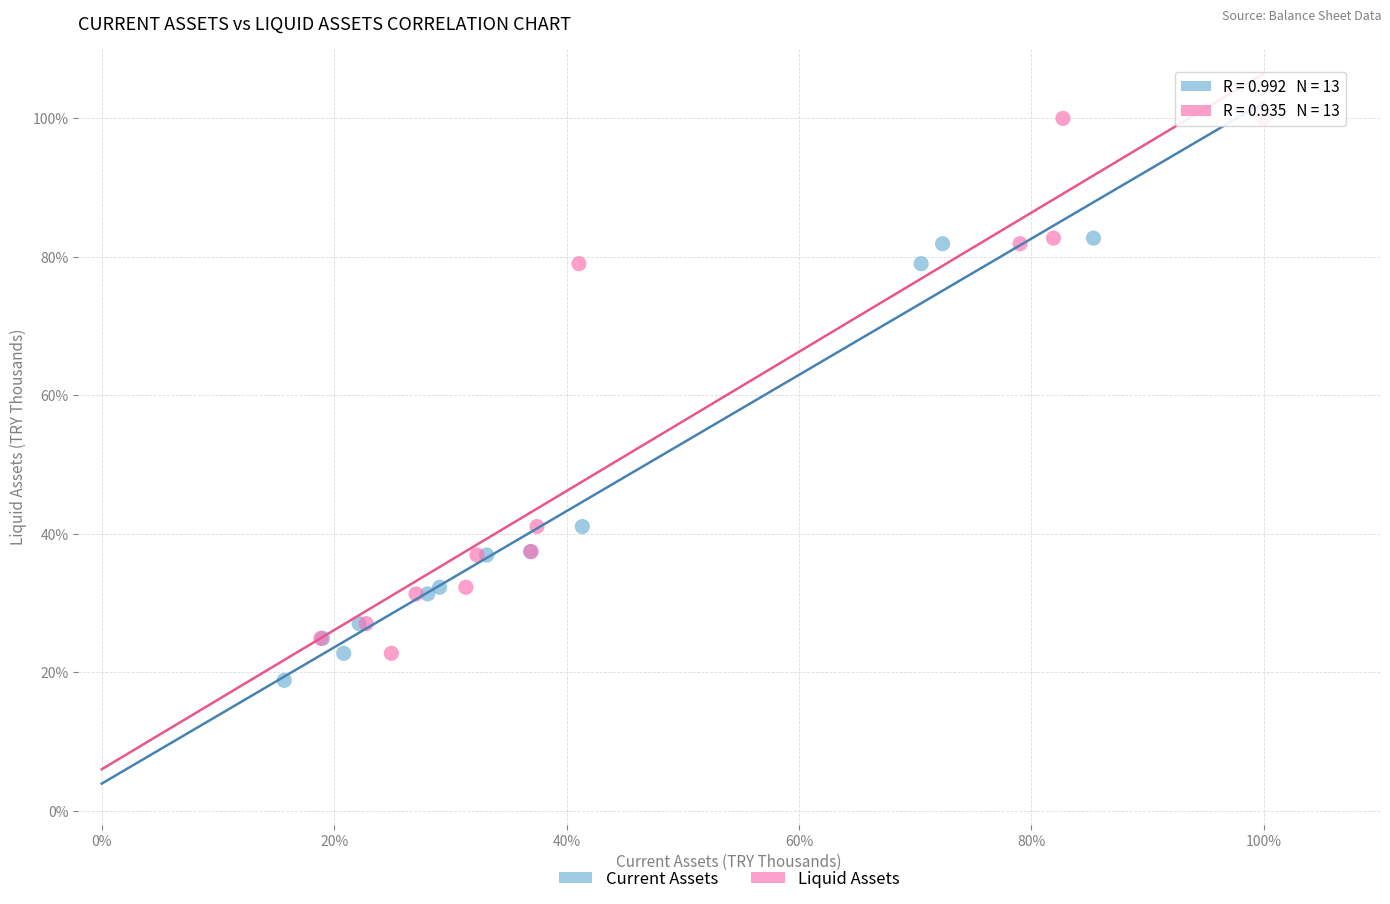

What are all the series names shown in the legend?

Current Assets, Liquid Assets